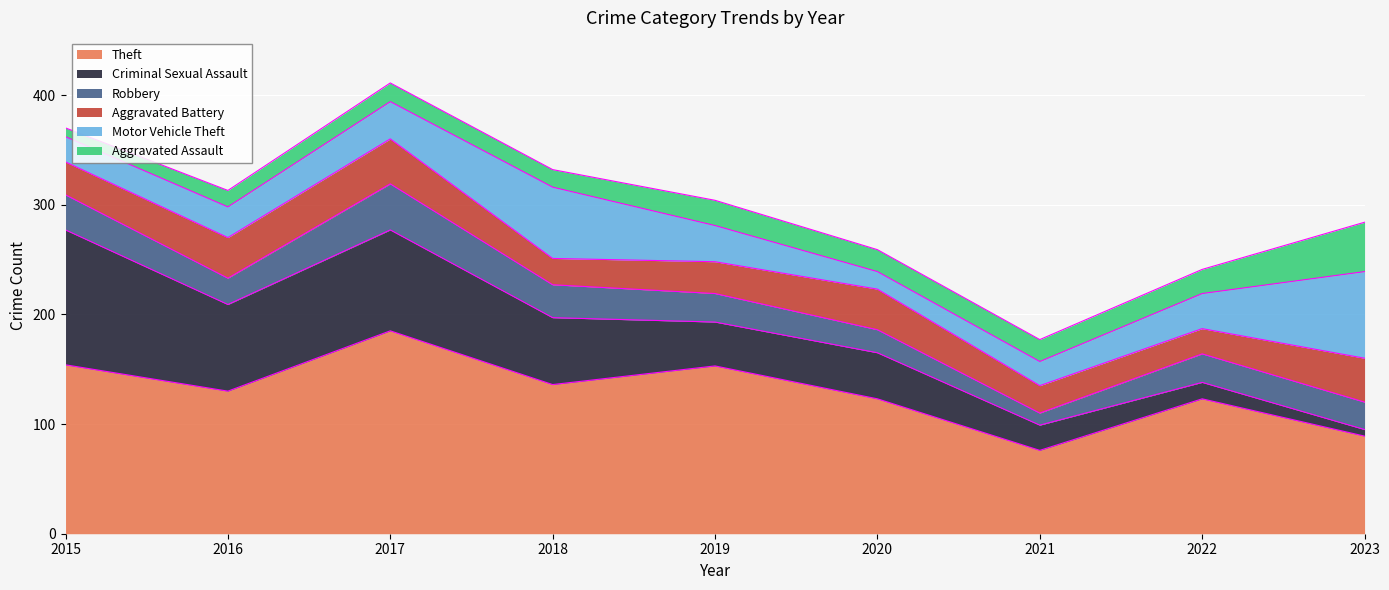

Does the chart display data point markers on the line(s)?

No